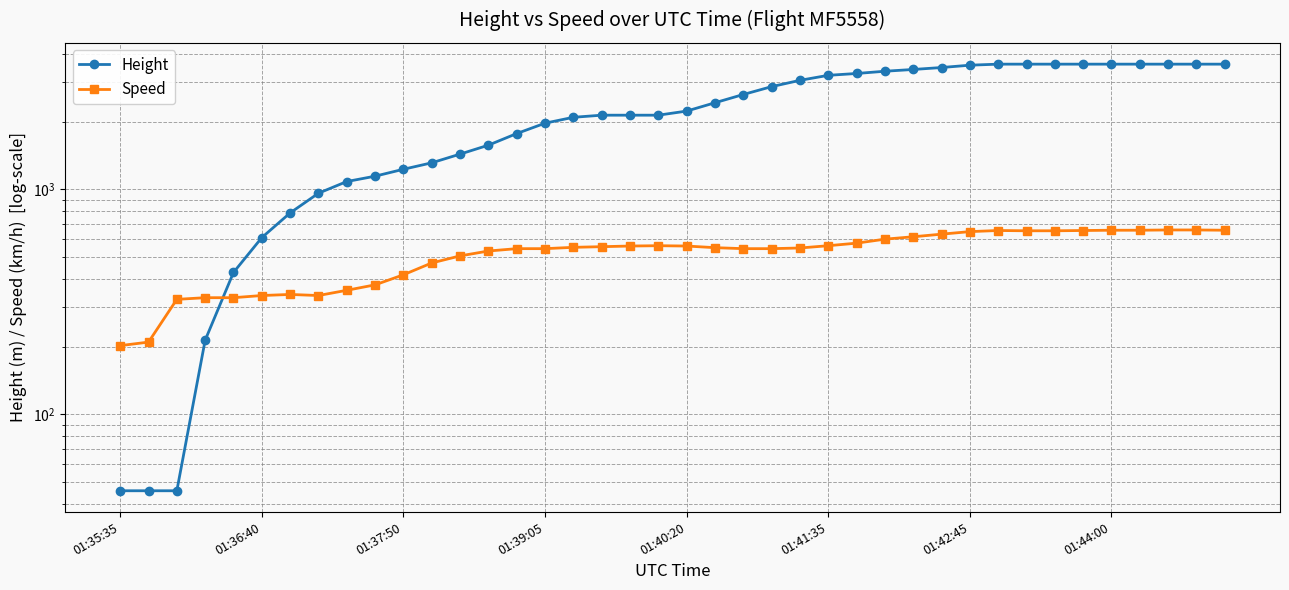

How many lines are shown in the chart?

2